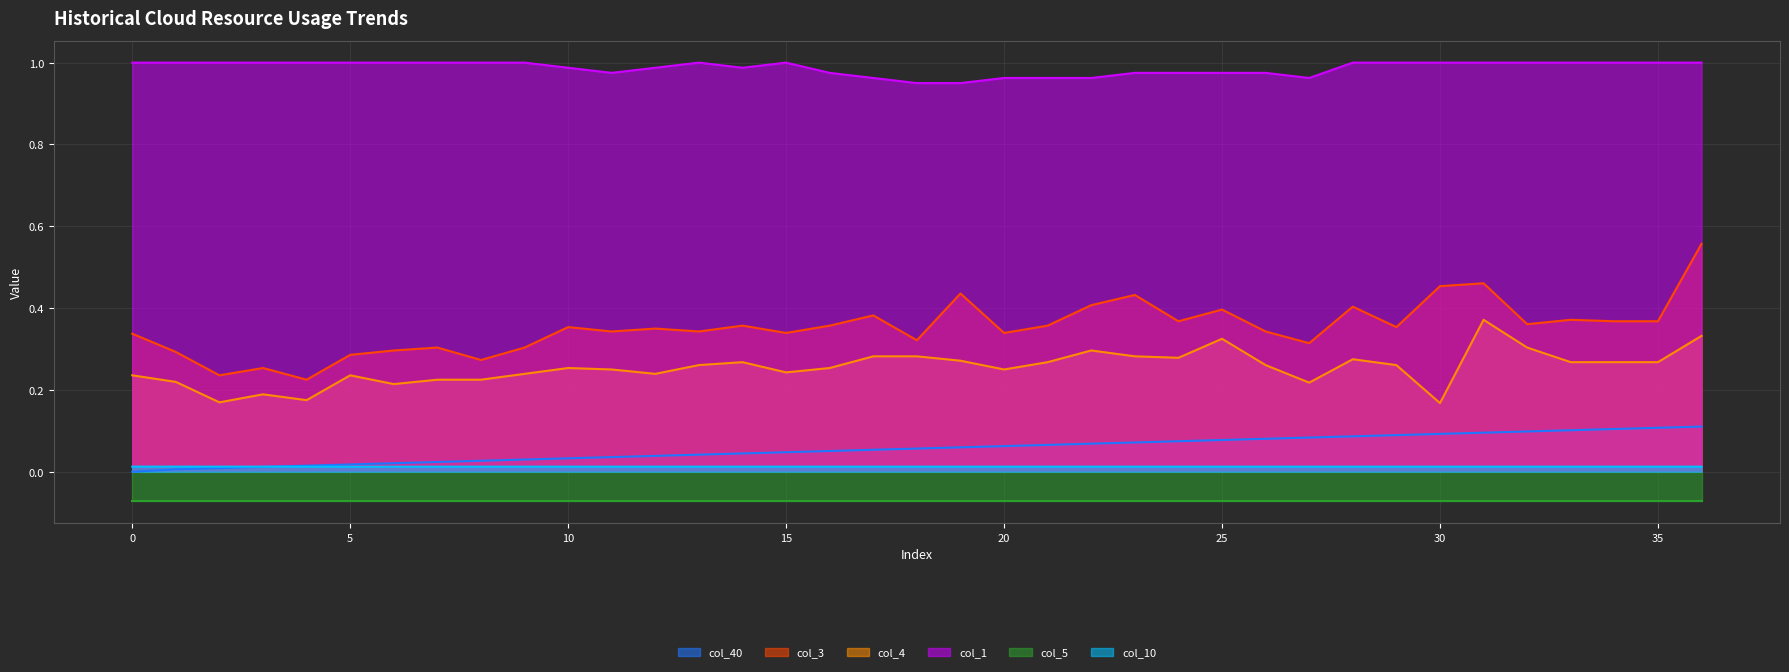

Which category has the highest value in the col_3 series?

36